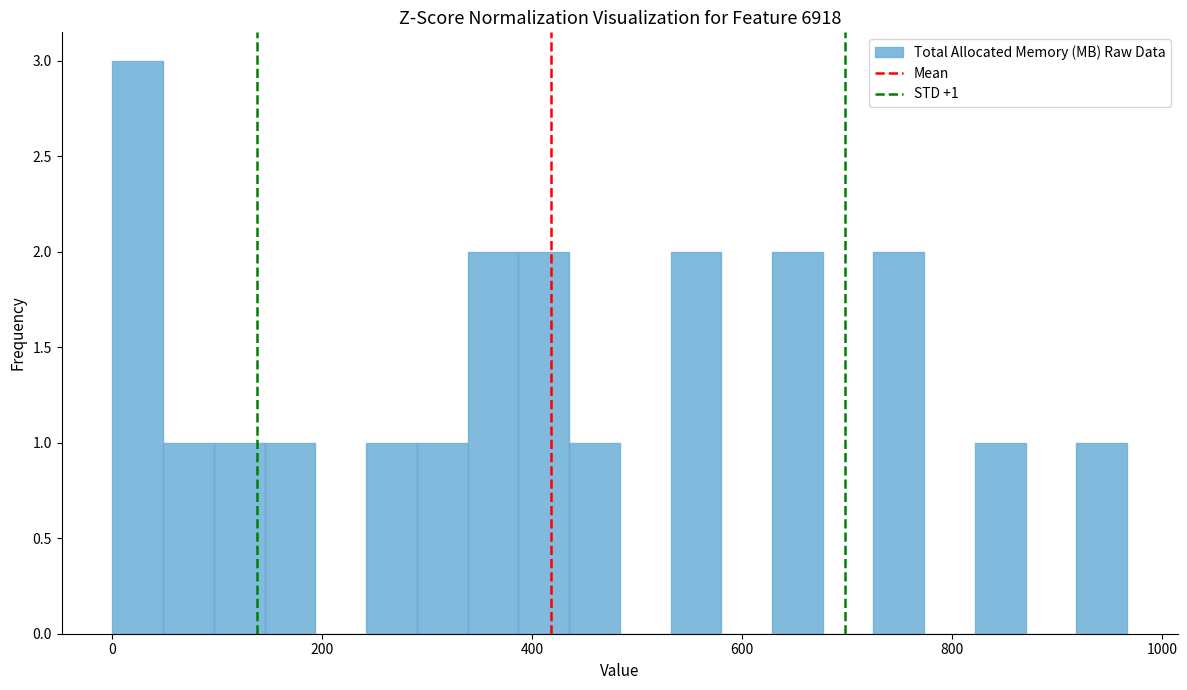

Read against the x-axis, roughly where is the centre of the tallest bar?

20